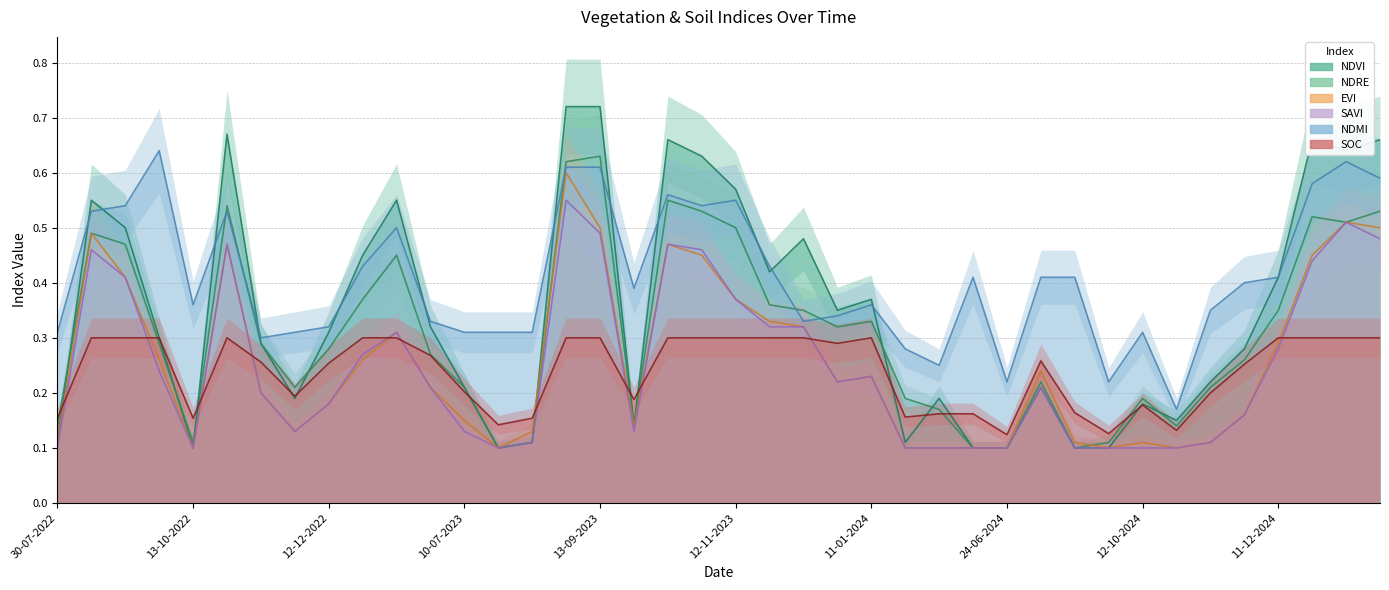

Where is ndre nearest to the value 0?

30-07-2023